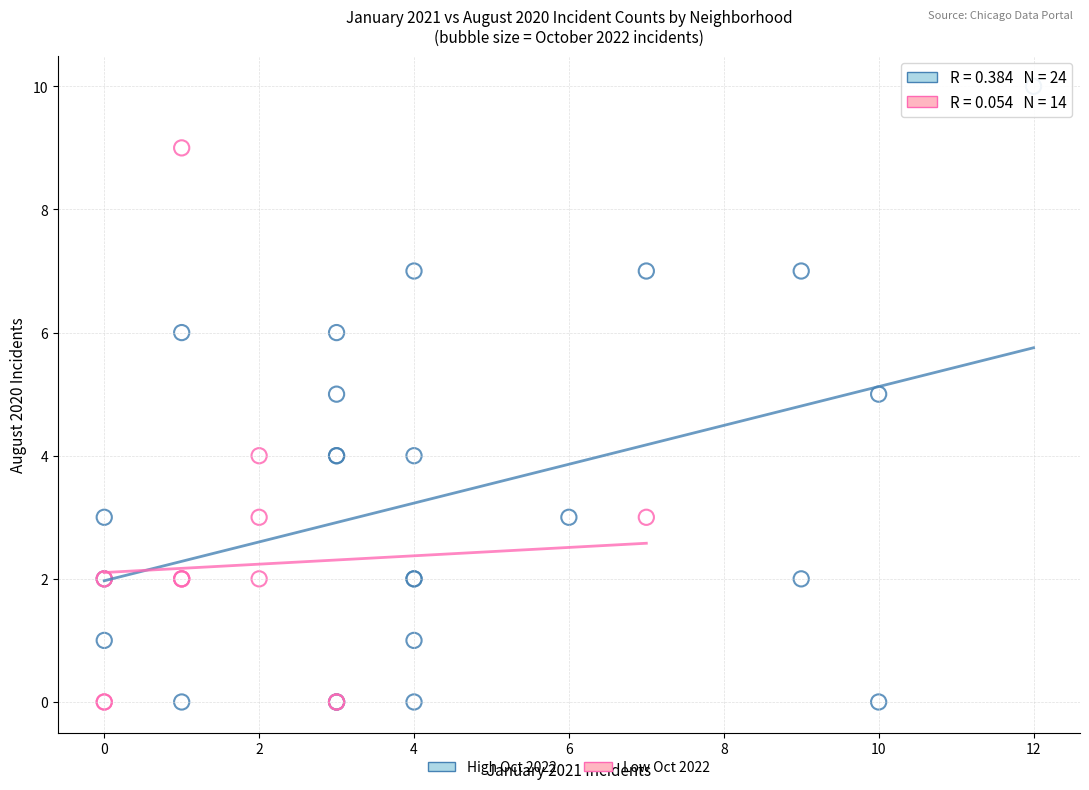

Which series has the widest spread of Y values?

High Oct 2022